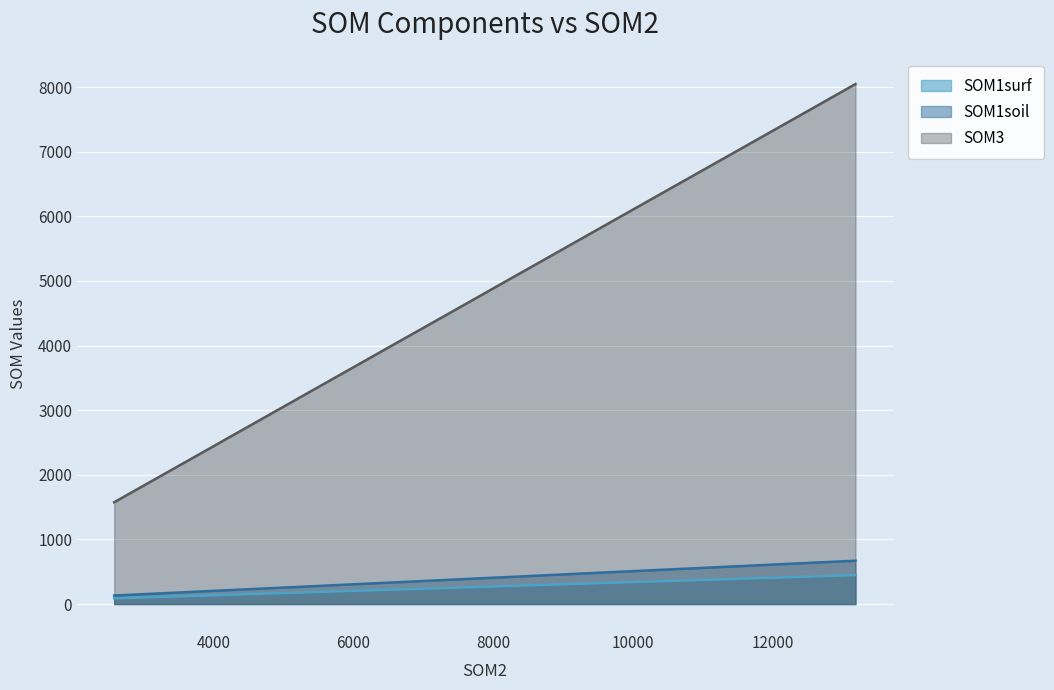

What is the minimum value shown in the chart?

87.5